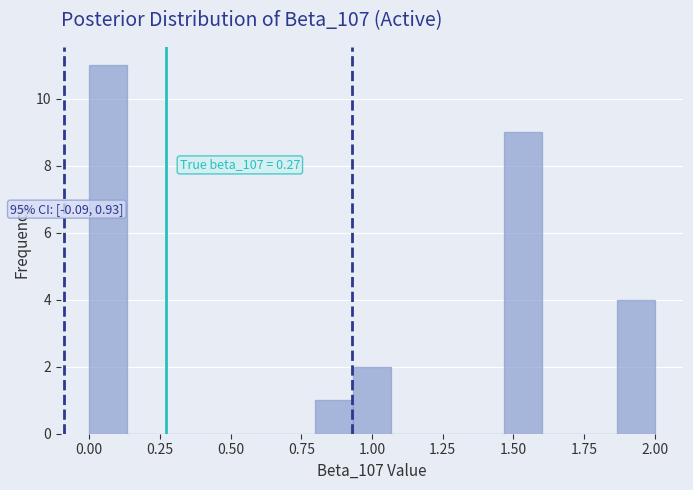

Around what value on the x-axis is the tallest bar? Give the approximate position of its centre, as read against the axis.

0.05